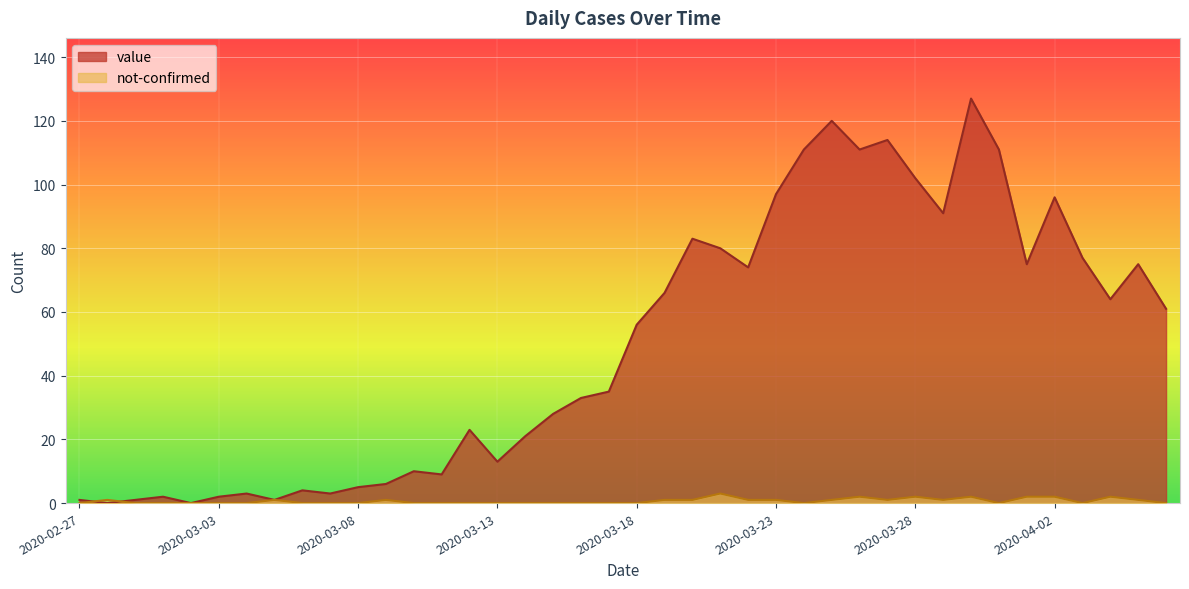

What are all the series names shown in the legend?

value, not-confirmed